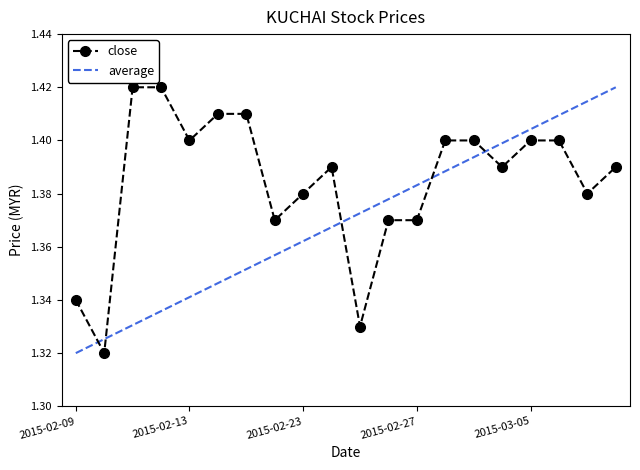

After their last crossing, which series has the higher values: average or close?

average